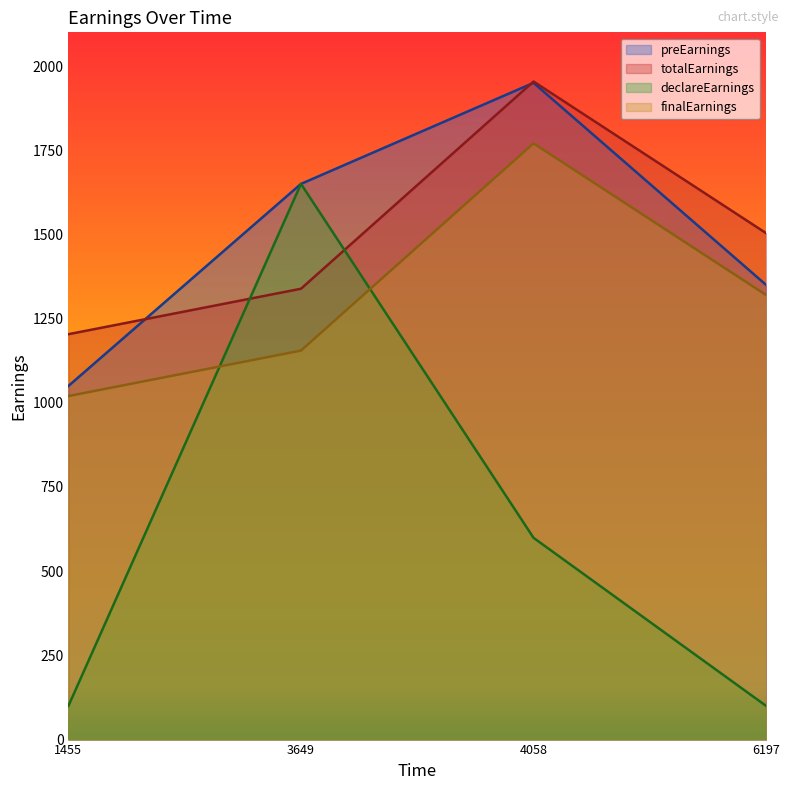

True or false: totalEarnings has a value of 1891.2 at 3649.

False